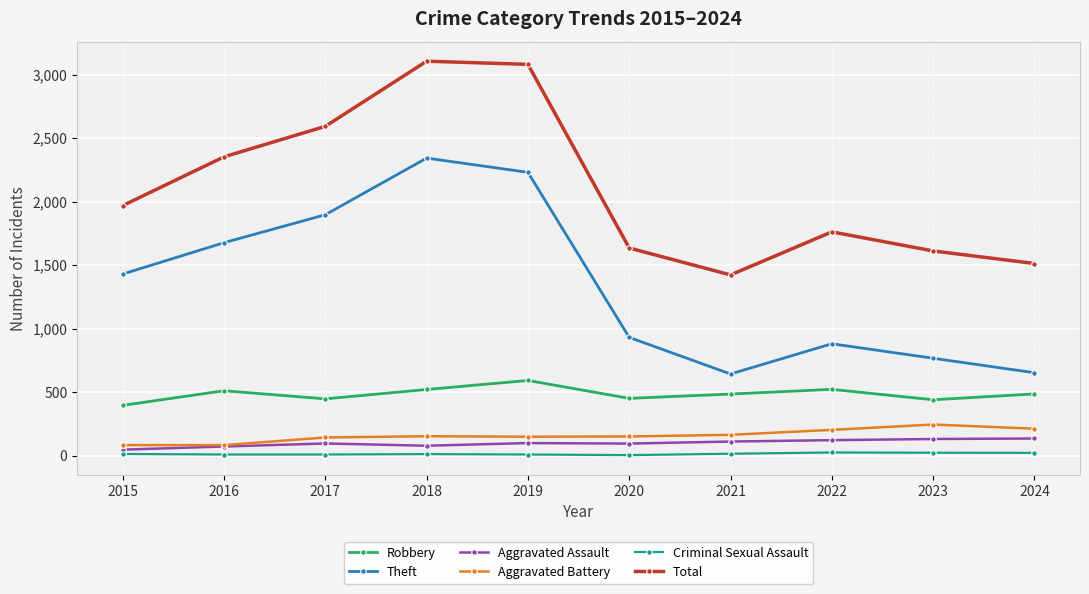

Is the value of Total at 2024 greater than the value of Theft at 2024?

Yes